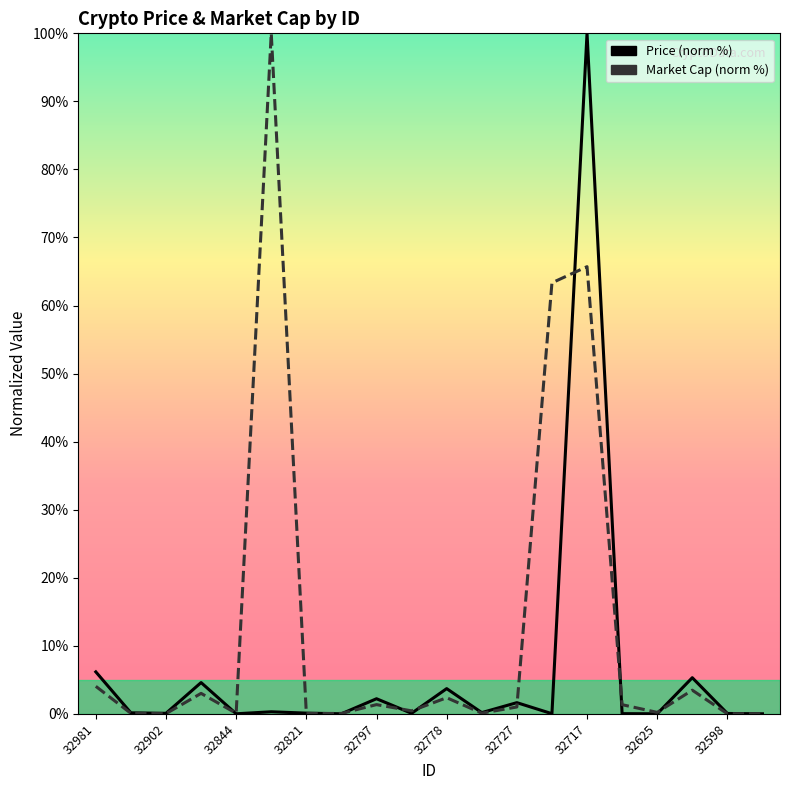

What position from the right is 32727?

8